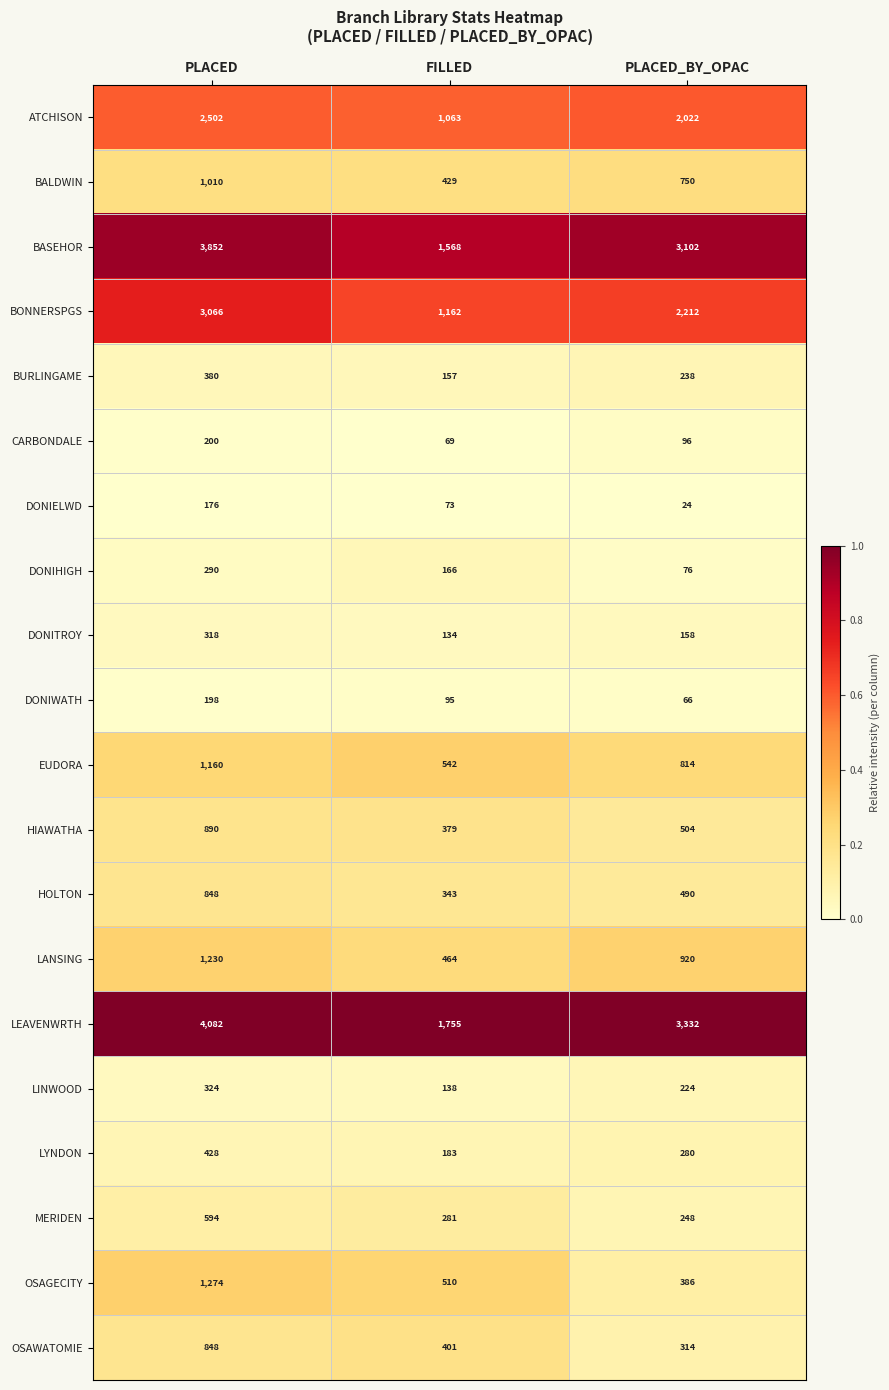

The value of OSAGECITY at PLACED_BY_OPAC is 524. True or false?

False